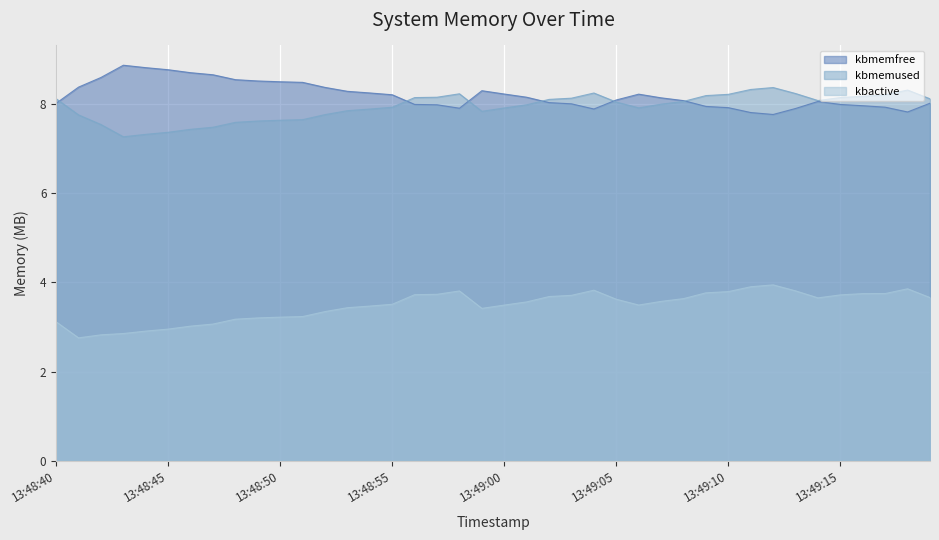

Reading left to right, extract all data points from this chart.

kbmemfree: 8.0	8.4	8.6	8.9	8.8	8.8	8.7	8.7	8.5	8.5	8.5	8.5	8.4	8.3	8.2	8.2	8.0	8.0	7.9	8.3	8.2	8.1	8.0	8.0	7.9	8.1	8.2	8.1	8.1	7.9	7.9	7.8	7.8	7.9	8.1	8.0	8.0	7.9	7.8	8.0
kbmemused: 8.1	7.8	7.5	7.3	7.3	7.4	7.4	7.5	7.6	7.6	7.6	7.6	7.8	7.8	7.9	7.9	8.1	8.1	8.2	7.8	7.9	8.0	8.1	8.1	8.2	8.0	7.9	8.0	8.1	8.2	8.2	8.3	8.4	8.2	8.1	8.1	8.2	8.2	8.3	8.1
kbactive: 3.1	2.8	2.8	2.9	2.9	3.0	3.0	3.1	3.2	3.2	3.2	3.2	3.3	3.4	3.5	3.5	3.7	3.7	3.8	3.4	3.5	3.6	3.7	3.7	3.8	3.6	3.5	3.6	3.6	3.8	3.8	3.9	3.9	3.8	3.7	3.7	3.7	3.8	3.9	3.7